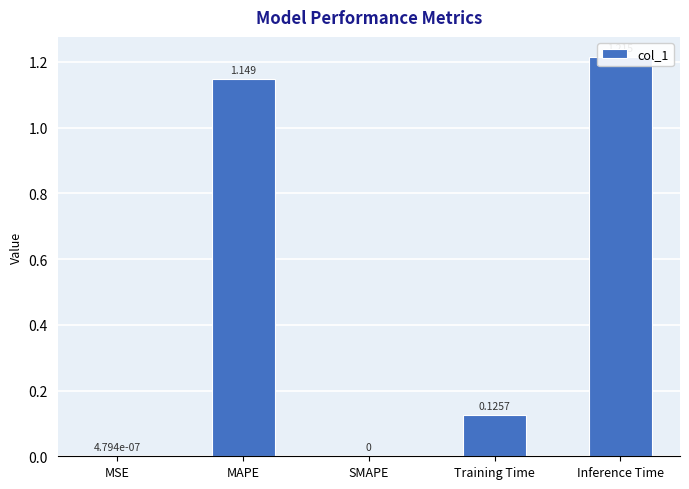

Are the bars grouped side by side (vs. stacked)?

No